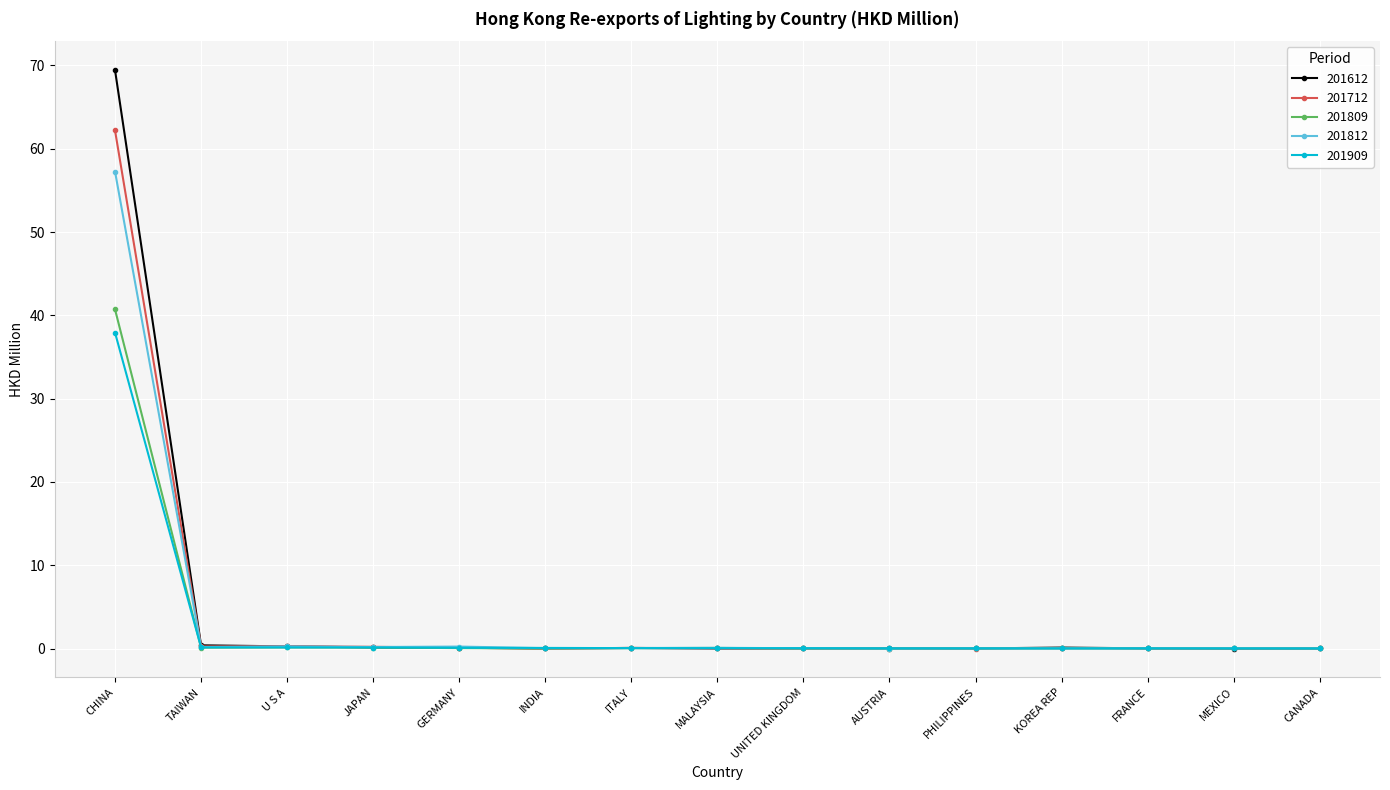

What are all the series names shown in the legend?

201612, 201712, 201809, 201812, 201909